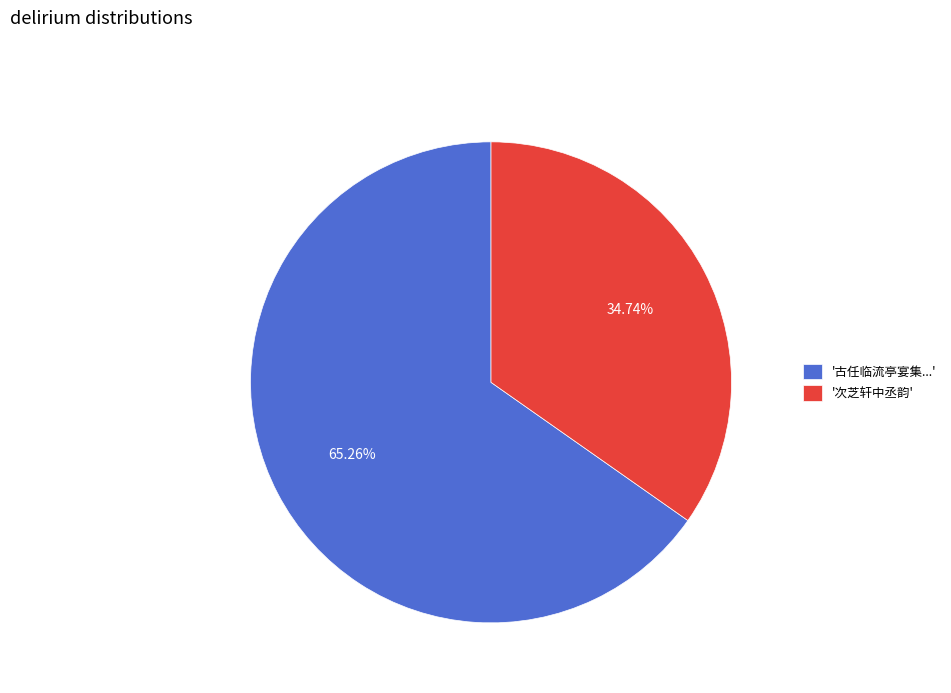

Which category has the smallest portion of the pie?

'次芝轩中丞韵'